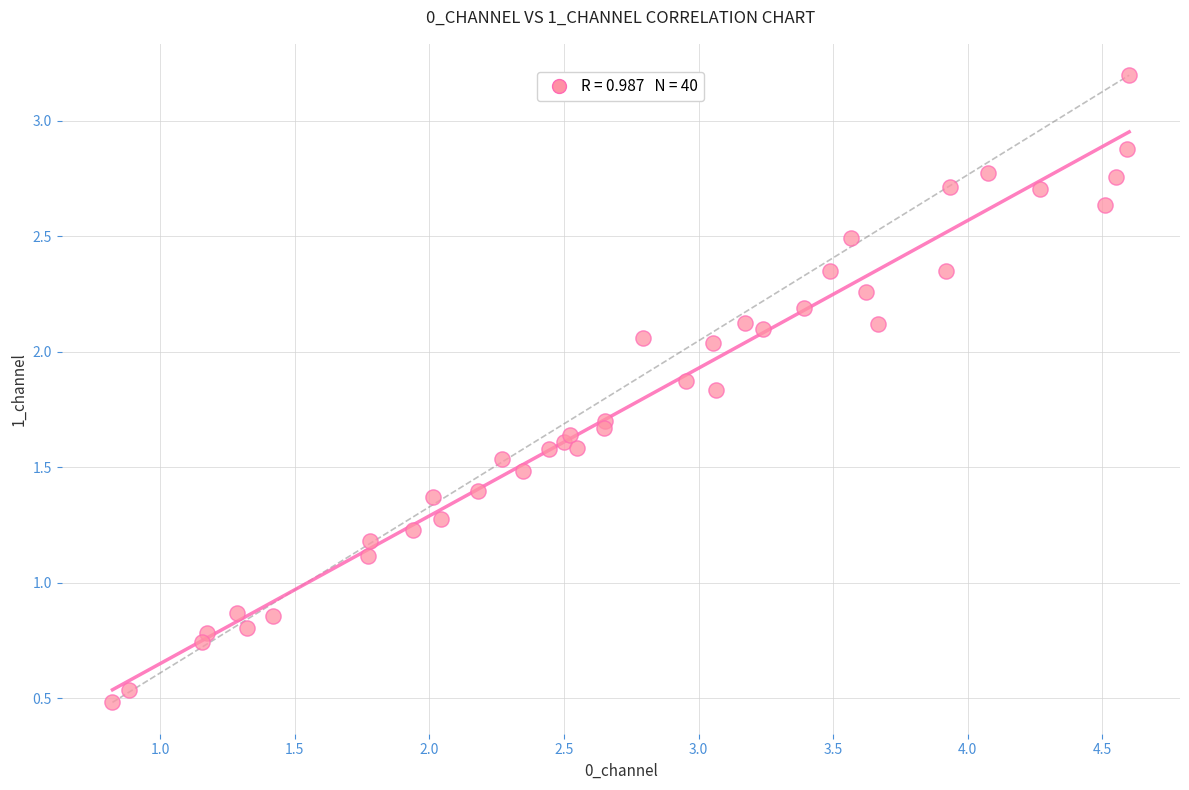

What is the range of Y values (max minus min)?

2.7